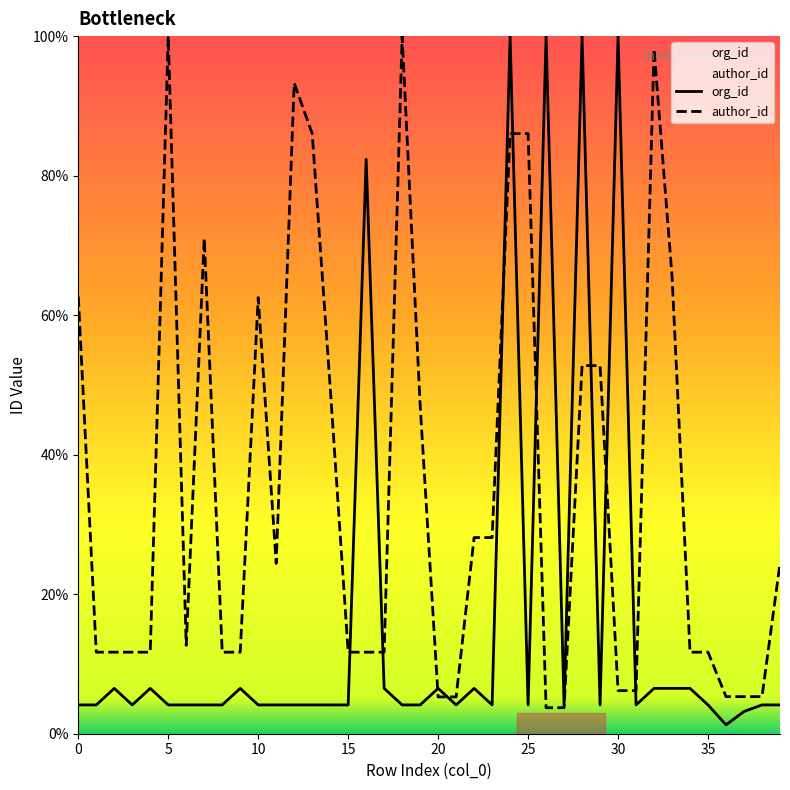

True or false: author_id has more than 1 points higher than both neighbors.

True